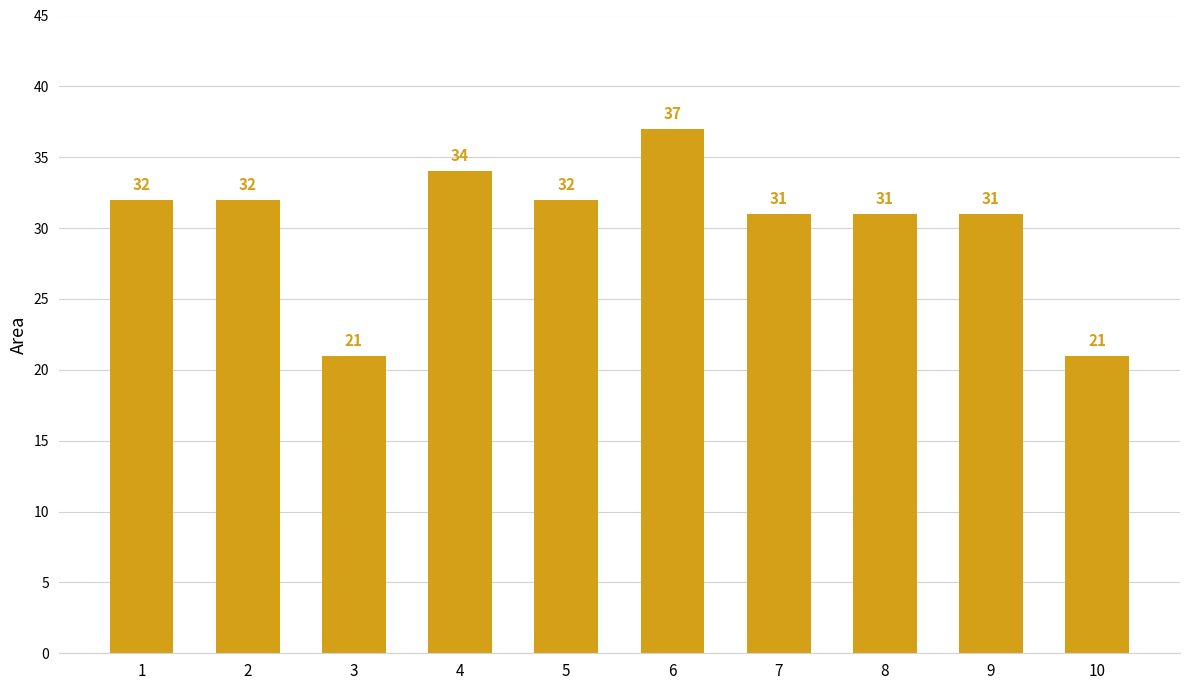

What is the sum of the values at 9 and 5?

63